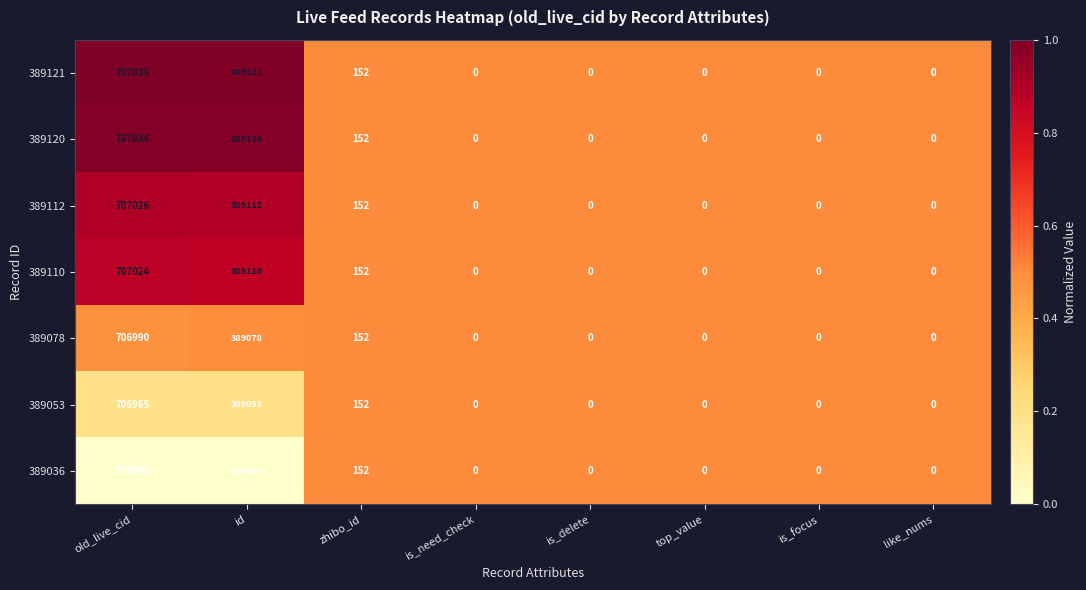

List the series in order of their peak value, lowest first.

389036, 389053, 389078, 389110, 389112, 389120, 389121